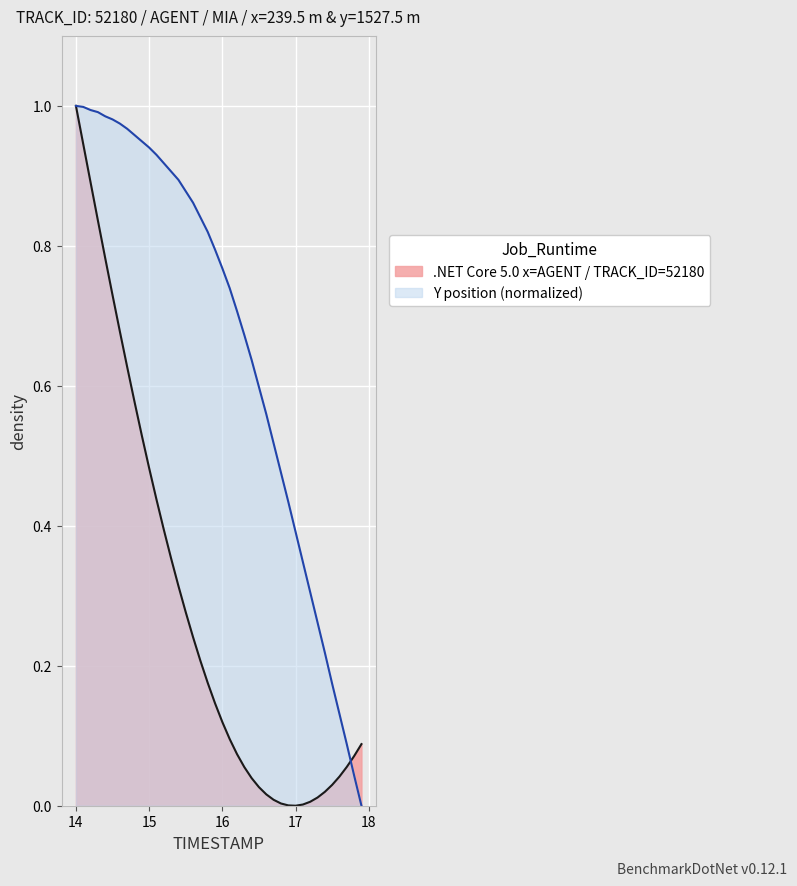

The .NET Core 5.0 x=AGENT / TRACK_ID=52180 series shows 0.0 at 16. True or false?

False